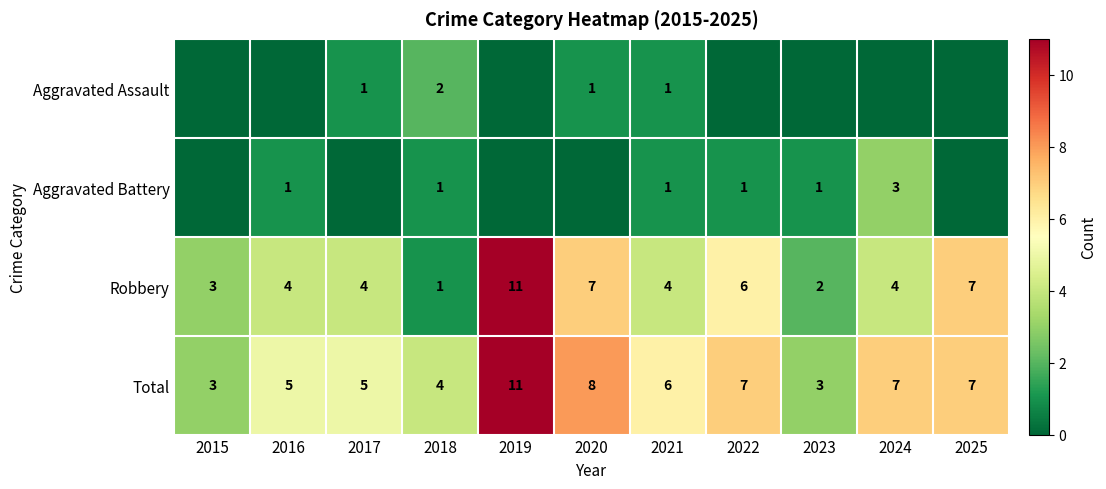

True or false: Robbery has a value of 7 at 2025.

True